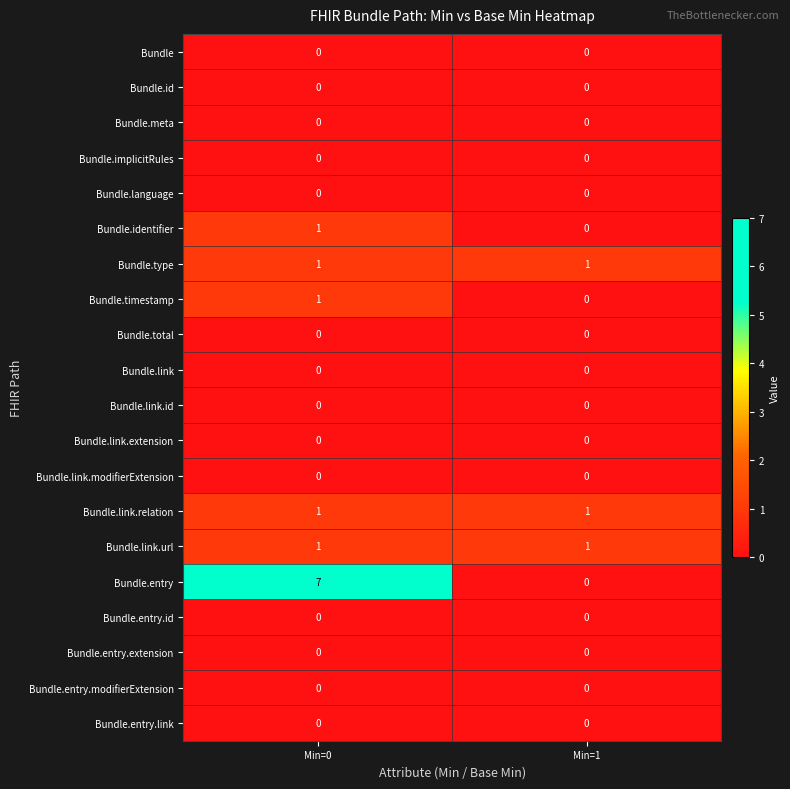

What value does the Bundle.entry series have at Min=0?

7